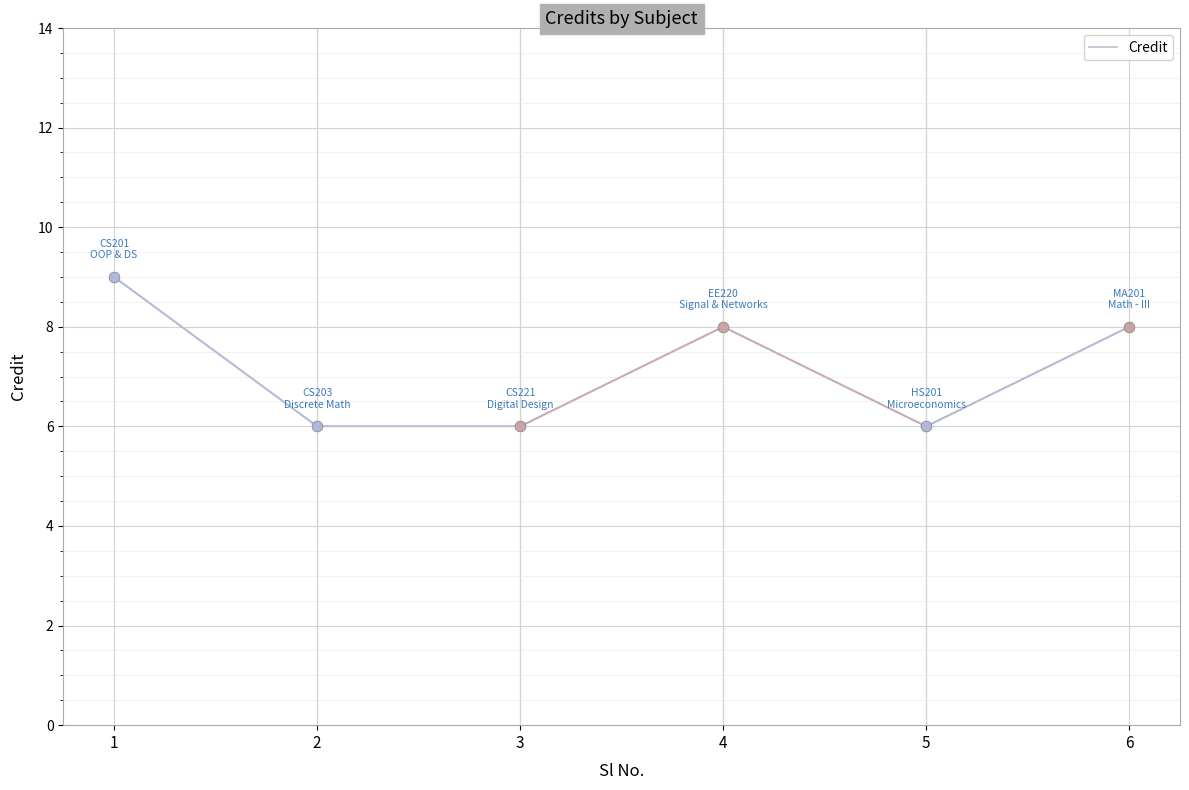

Which has a higher value, 2 or 1?

1